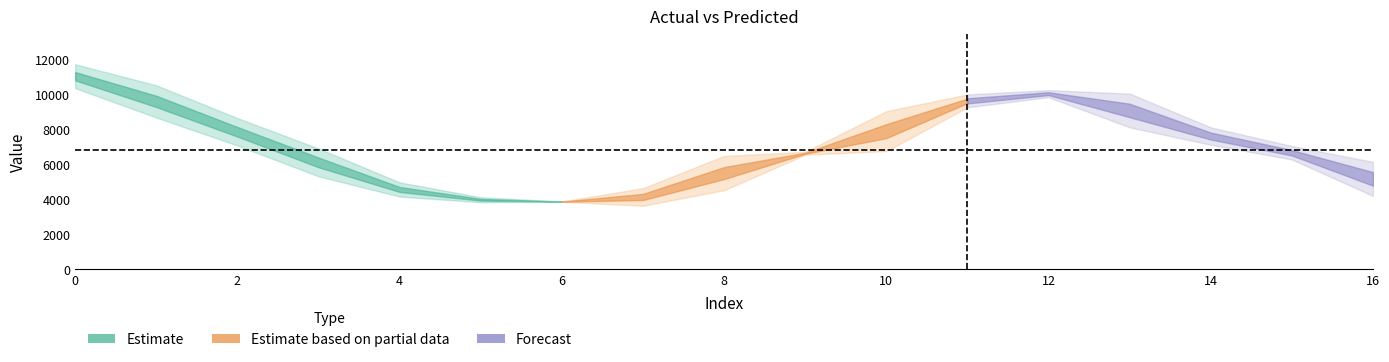

What is the value of the yp point at the 4th from the left?

6907.1